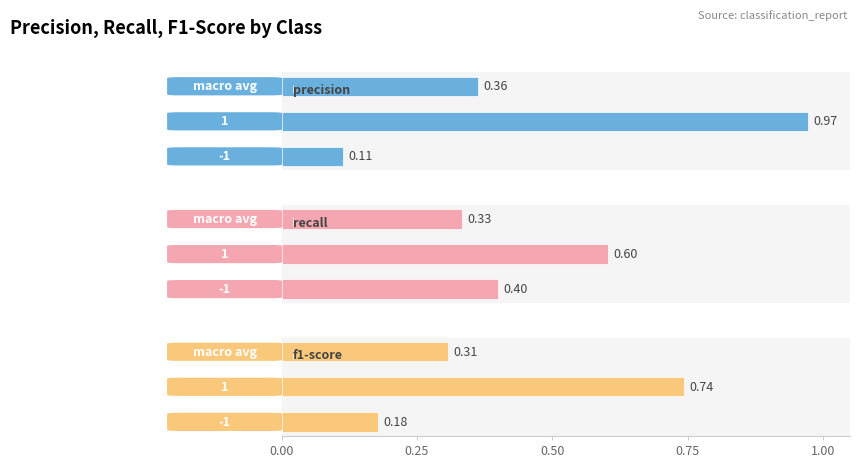

How many groups of bars are there?

3